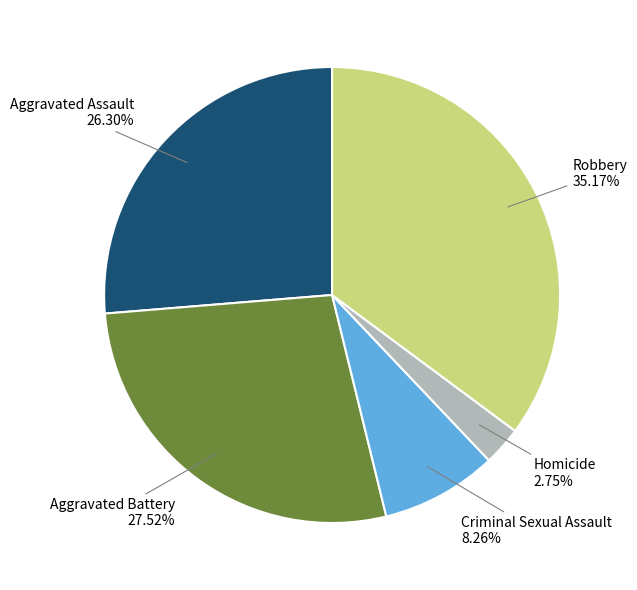

Does any single category account for the majority?

No